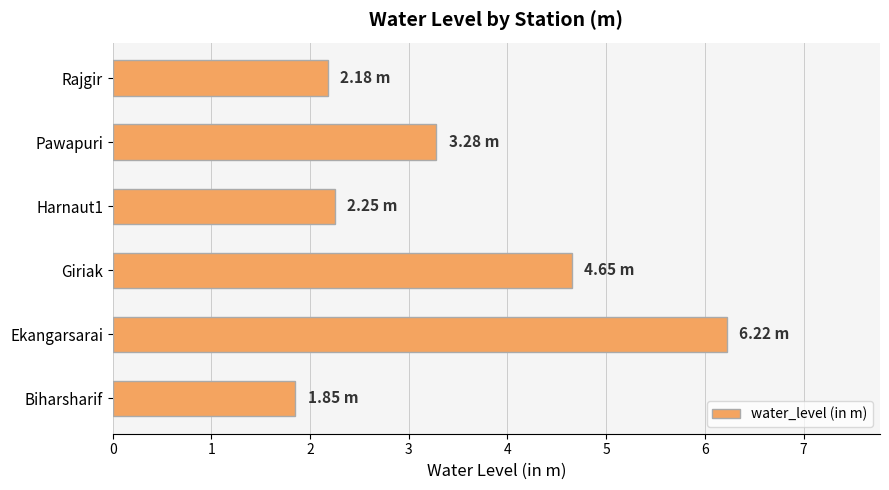

Which has a higher value, Ekangarsarai or Pawapuri?

Ekangarsarai